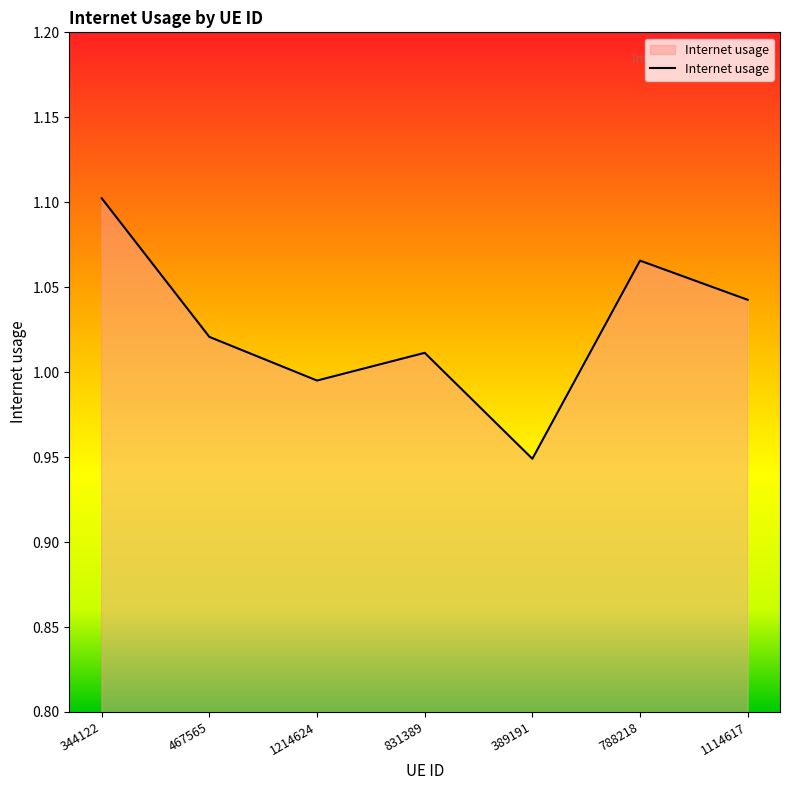

Where is the first local minimum?

1214624